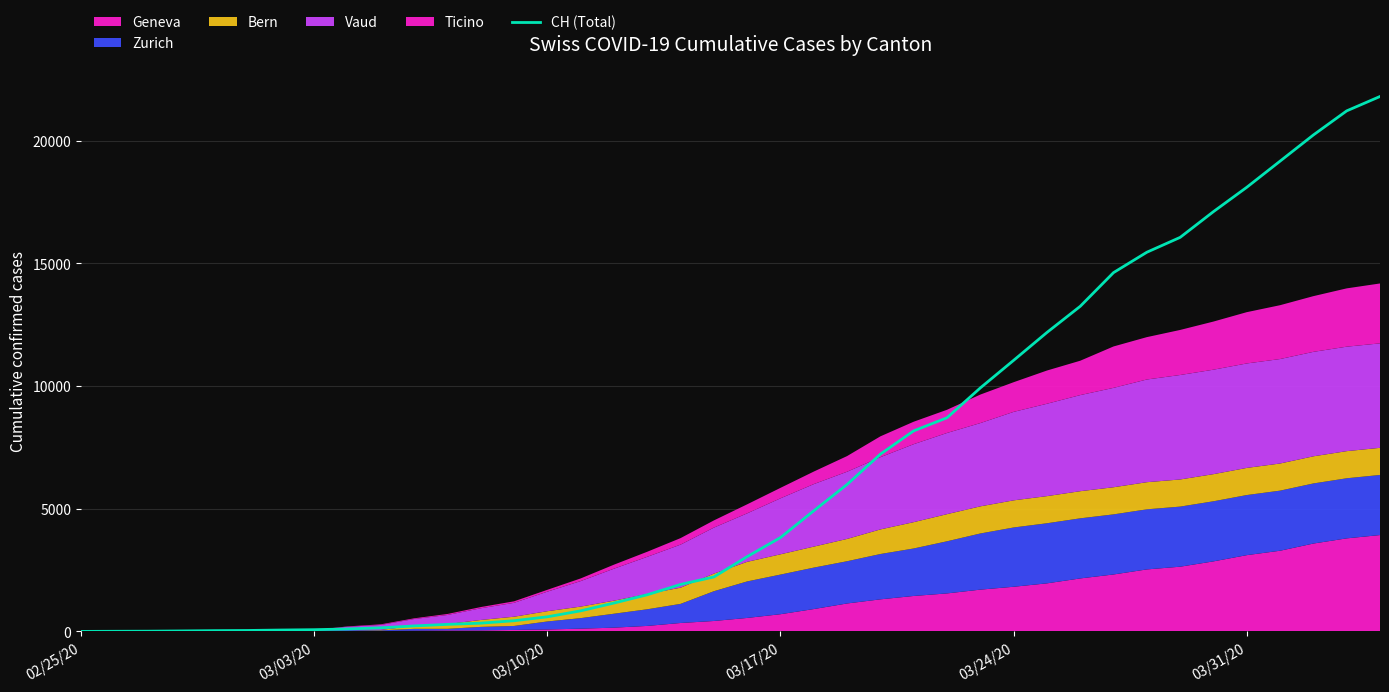

What is the maximum value for CH (Total)?

21808